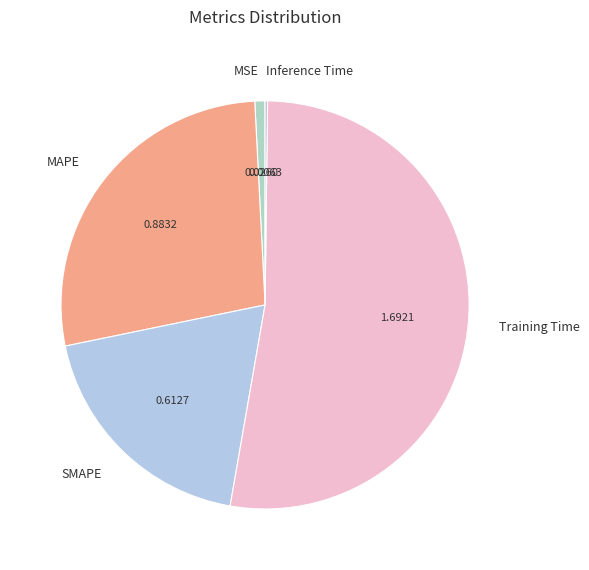

Does Training Time represent more than half of the total?

Yes